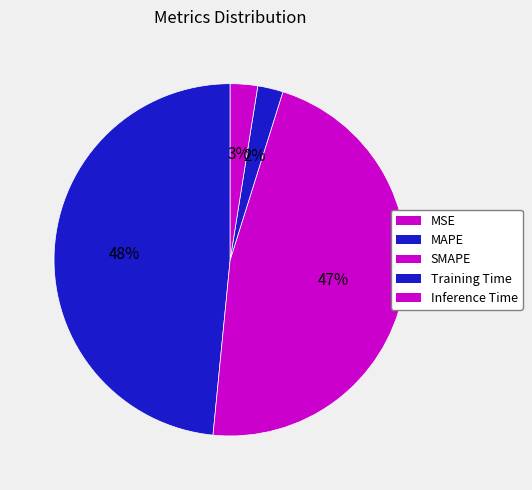

Is MSE the majority of the pie?

No